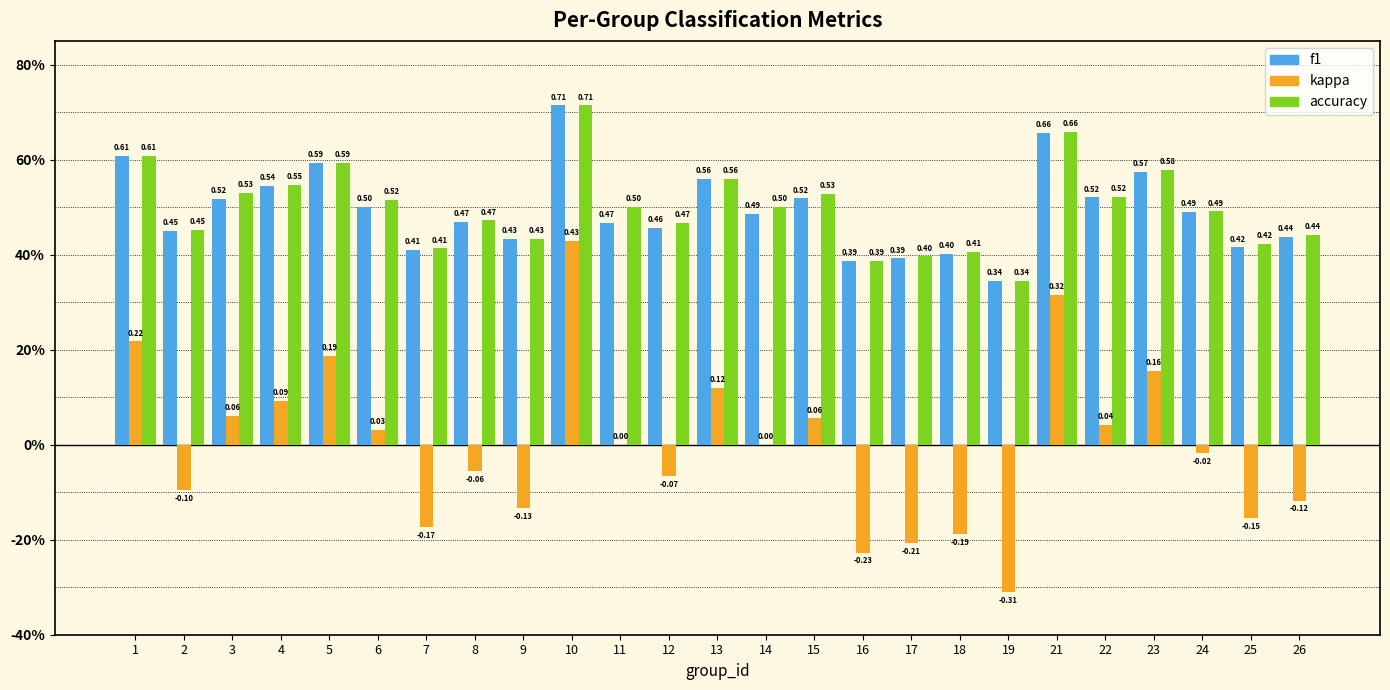

Rank the categories by f1 value from lowest to highest.

19, 16, 17, 18, 7, 25, 9, 26, 2, 12, 11, 8, 14, 24, 6, 3, 15, 22, 4, 13, 23, 5, 1, 21, 10